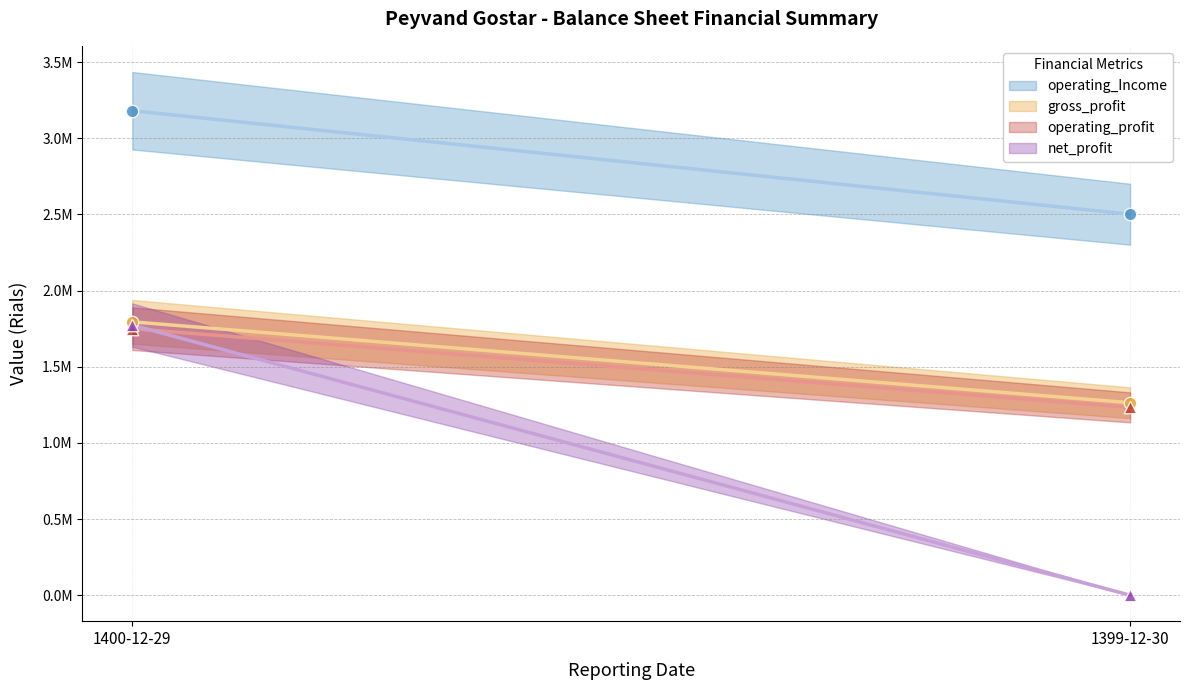

Is the value of operating_Income at 1400-12-29 greater than the value of operating_profit at 1399-12-30?

Yes